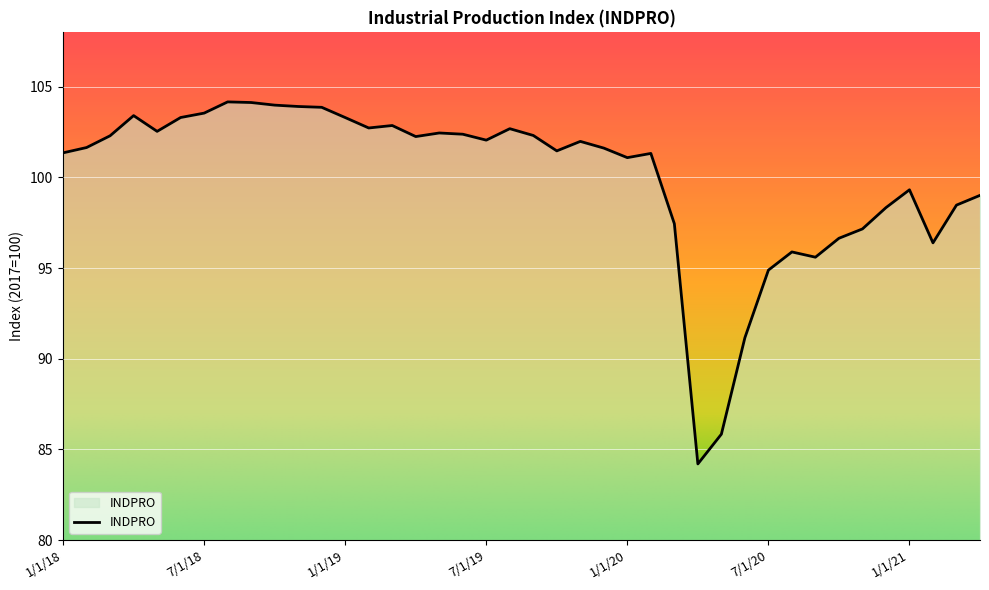

What is the maximum value shown in the chart?

104.2